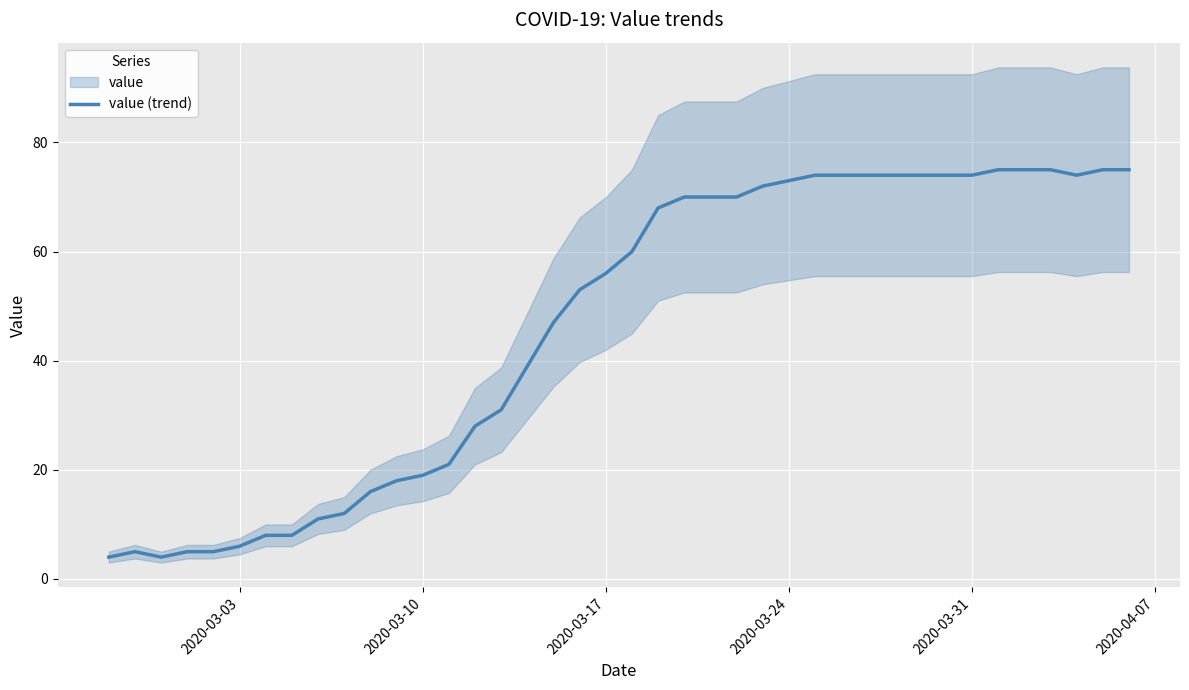

What is the difference between the maximum and minimum values?

71